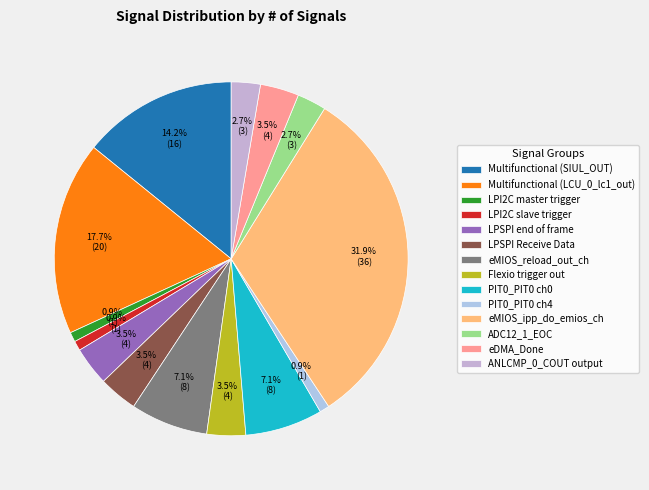

Which category has the biggest portion of the pie?

eMIOS_ipp_do_emios_ch